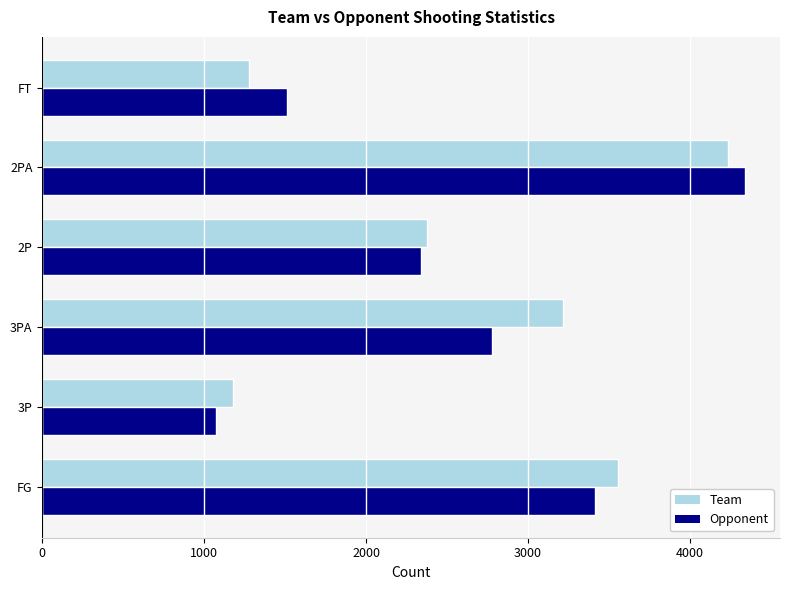

At which category is the sum across all series the highest?

2PA